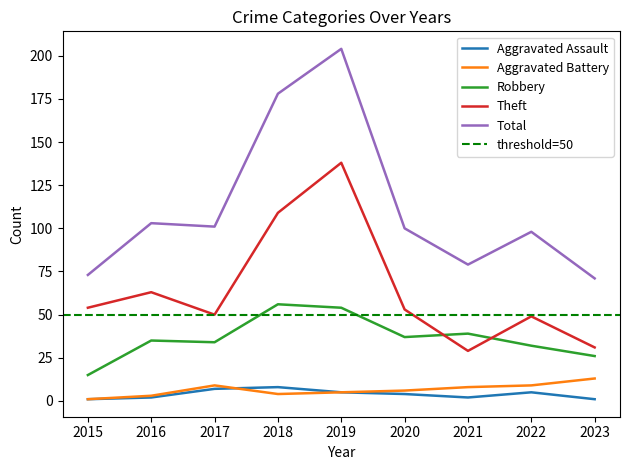

Reading left to right, transcribe all the data shown in this chart.

Aggravated Assault: 1	2	7	8	5	4	2	5	1
Aggravated Battery: 1	3	9	4	5	6	8	9	13
Robbery: 15	35	34	56	54	37	39	32	26
Theft: 54	63	50	109	138	53	29	49	31
Total: 73	103	101	178	204	100	79	98	71